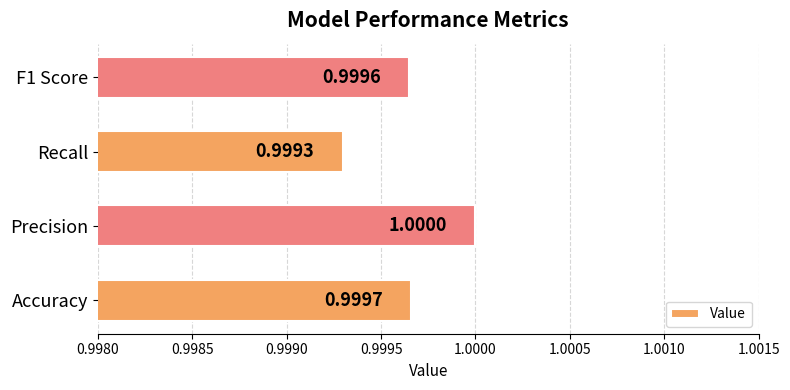

At which label is the value closest to 0?

Recall